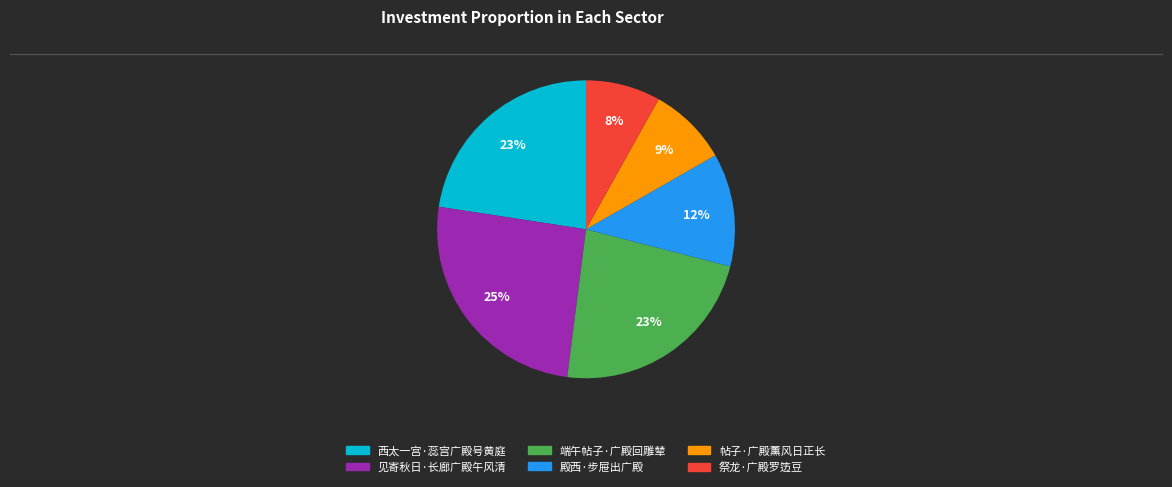

Is there any slice that represents more than half of the pie?

No